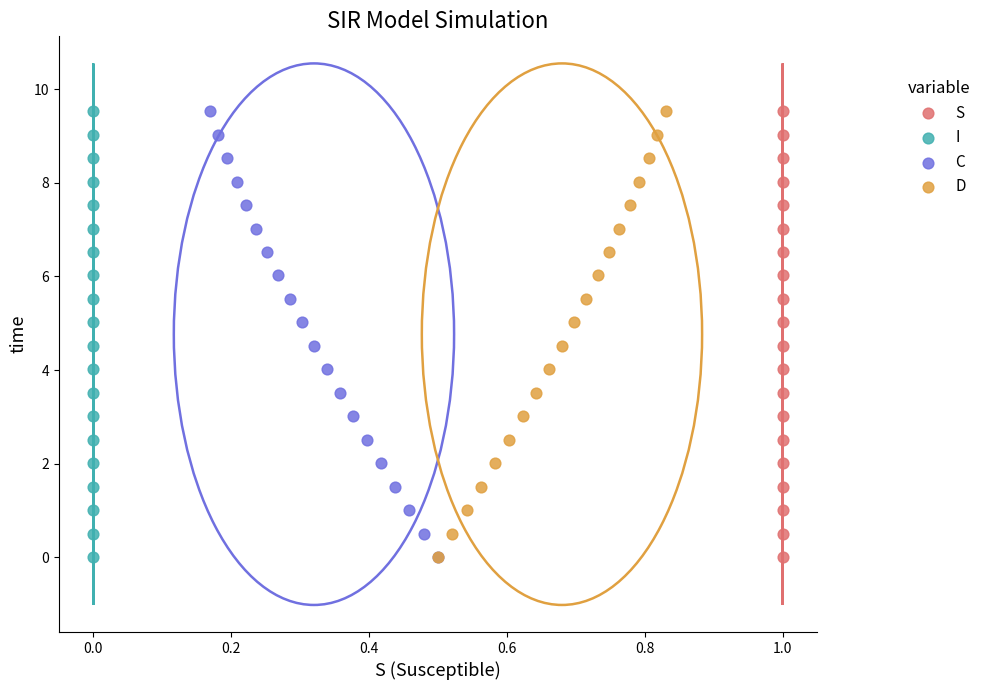

What are all the series names shown in the legend?

S, I, C, D